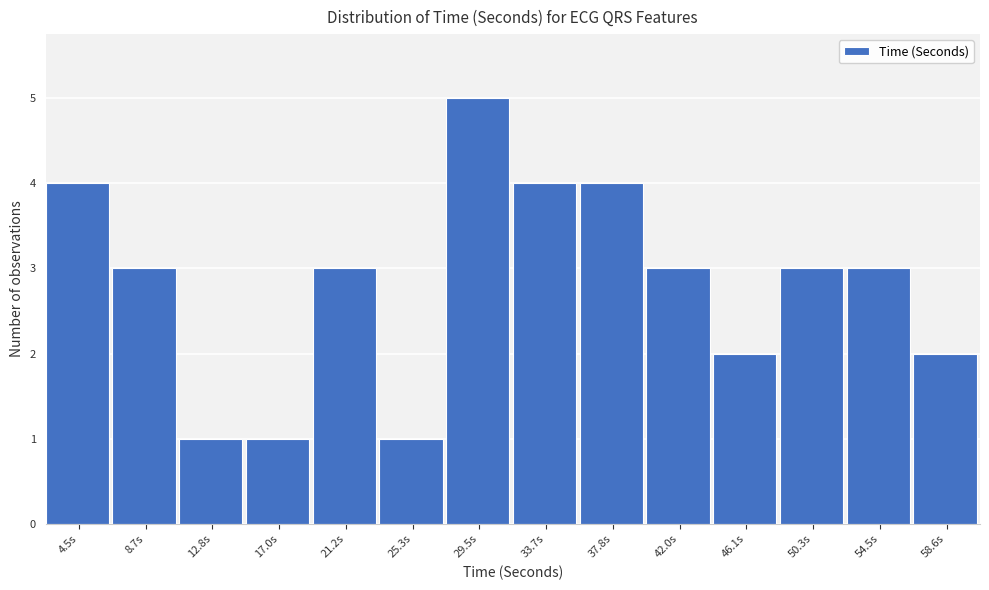

Reading right to left, what are all the values shown in this chart?

58.6s=2	54.5s=3	50.3s=3	46.1s=2	42.0s=3	37.8s=4	33.7s=4	29.5s=5	25.3s=1	21.2s=3	17.0s=1	12.8s=1	8.7s=3	4.5s=4